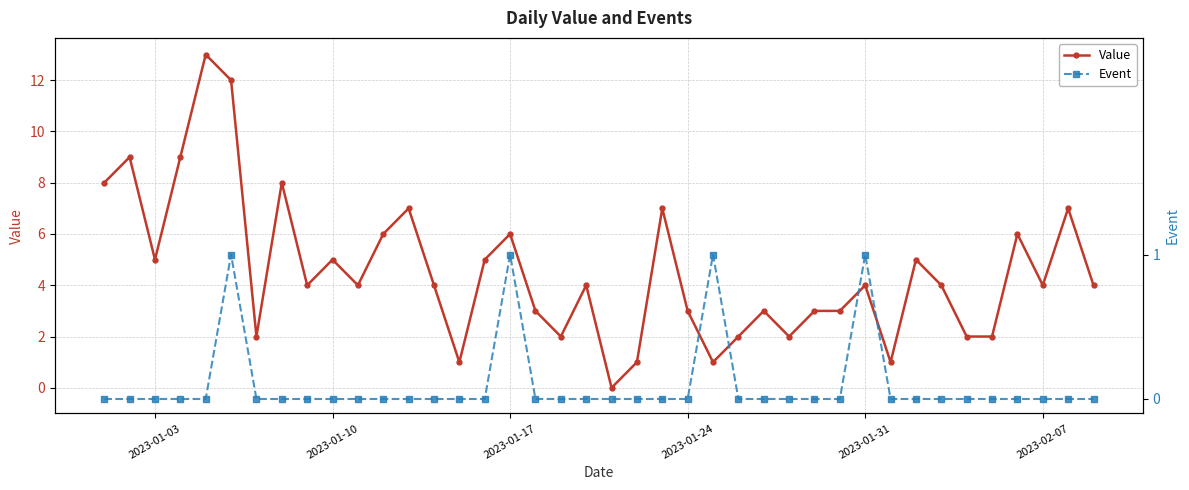

True or false: Event and Value intersect in this chart.

False